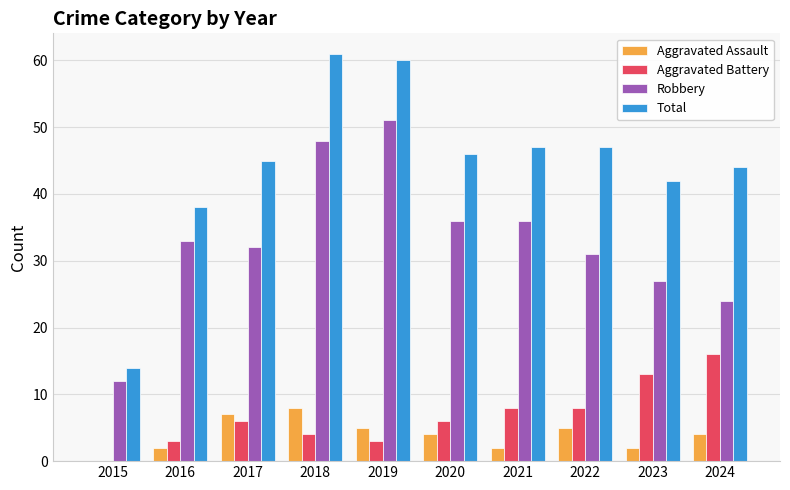

What is the sum of the Aggravated Assault values at 2019 and 2015?

5